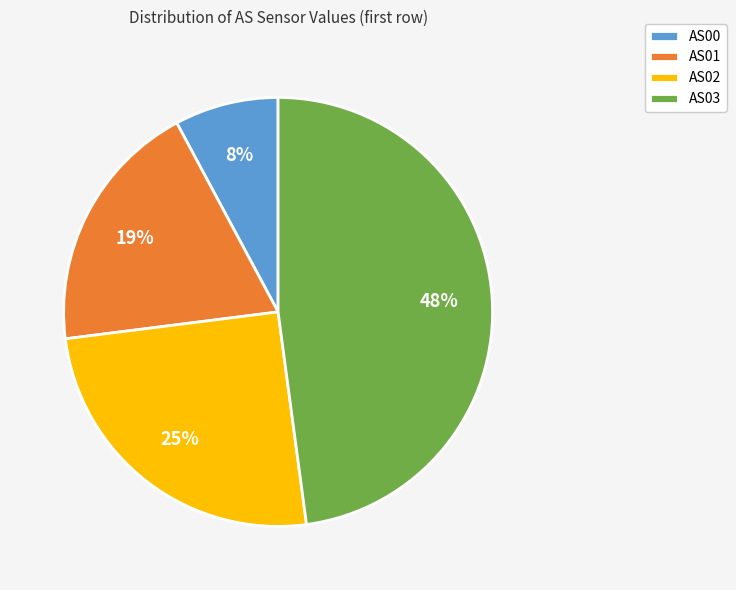

What is the largest slice in the pie chart?

AS03